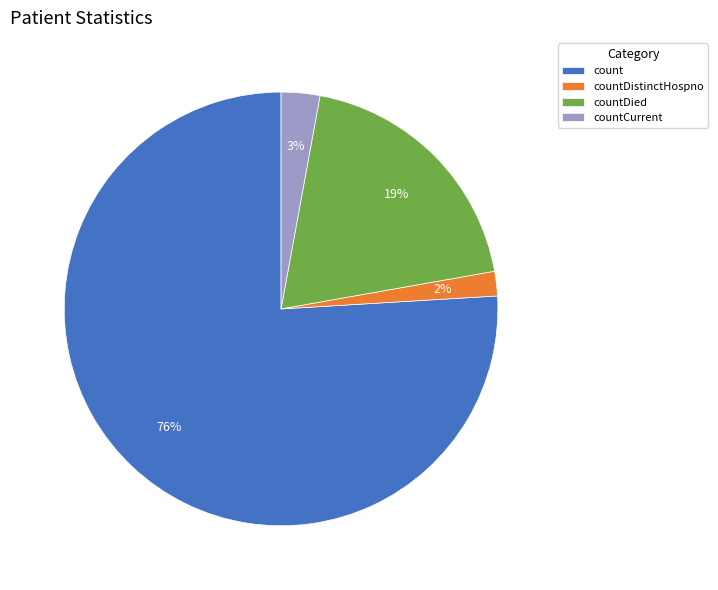

Which category has the smallest portion of the pie?

countDistinctHospno